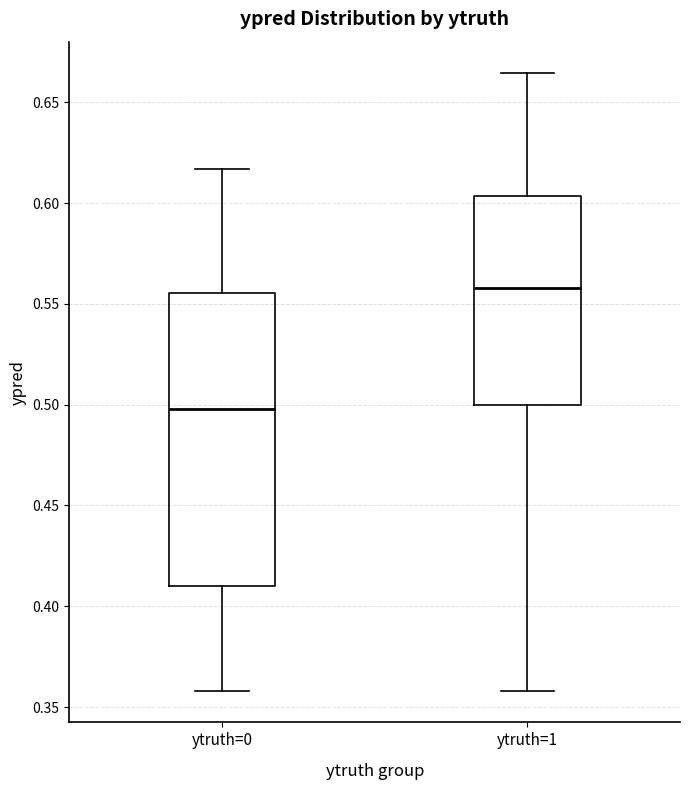

Comparing the boxes themselves (not the whiskers), which one is the tallest?

ytruth=0